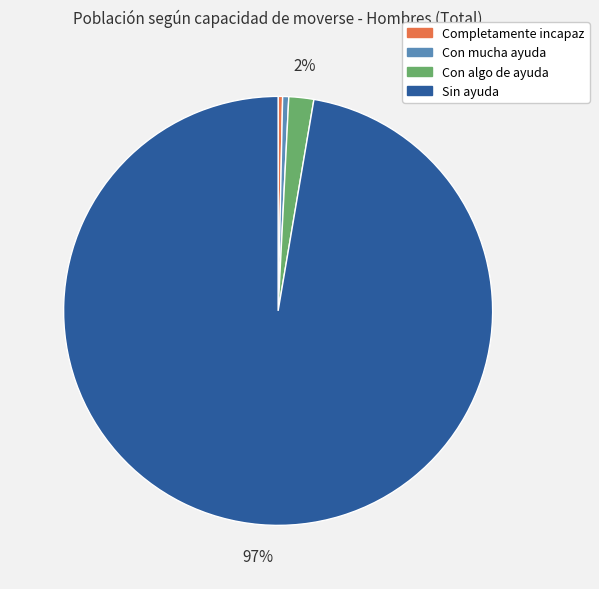

True or false: Sin ayuda accounts for 97% of the total.

True